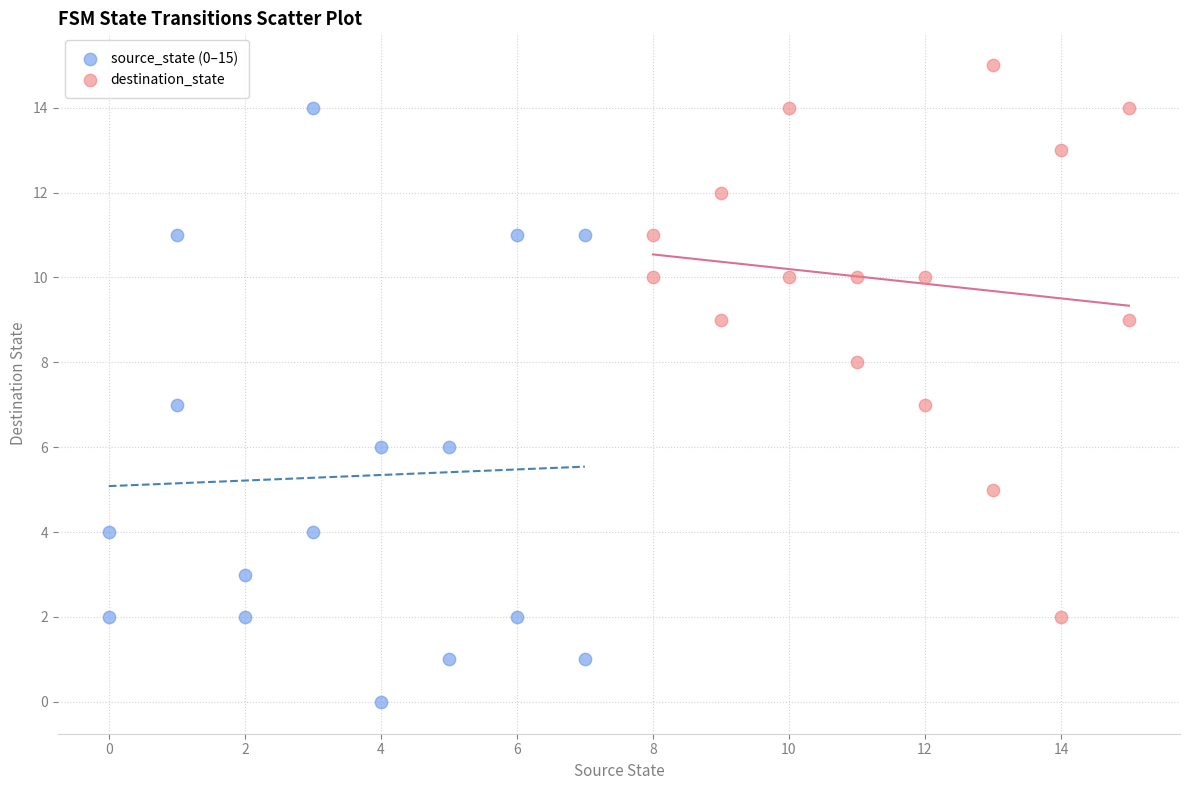

Which series contains the lowest Y value?

source_state (0–15)